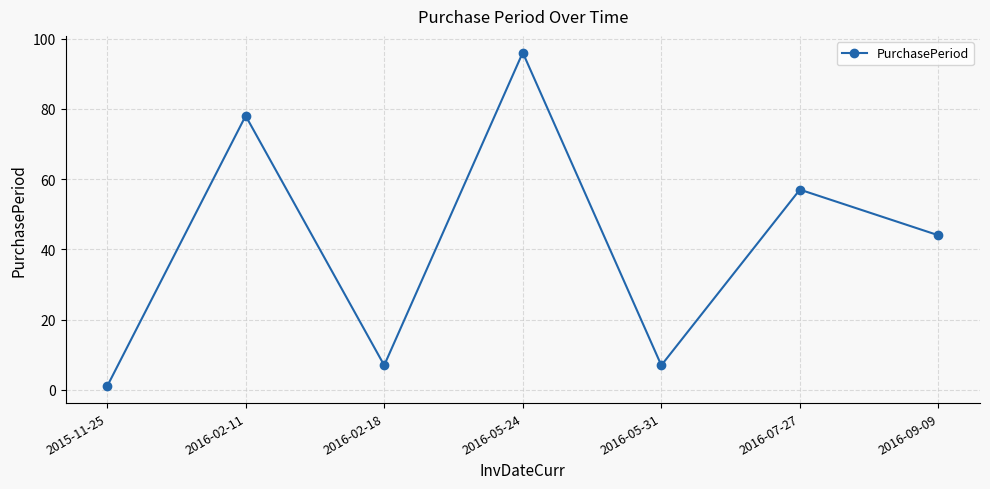

What is the label of the 2nd point from the right?

2016-07-27